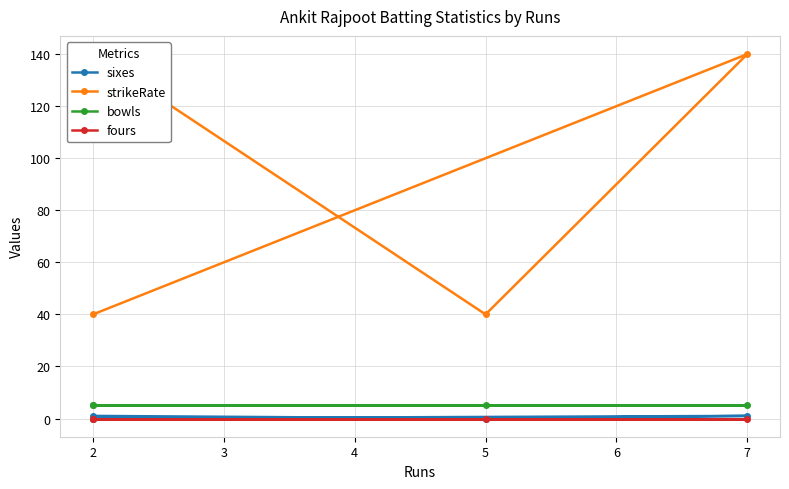

What is the spread (max minus min) of values at 7?

140